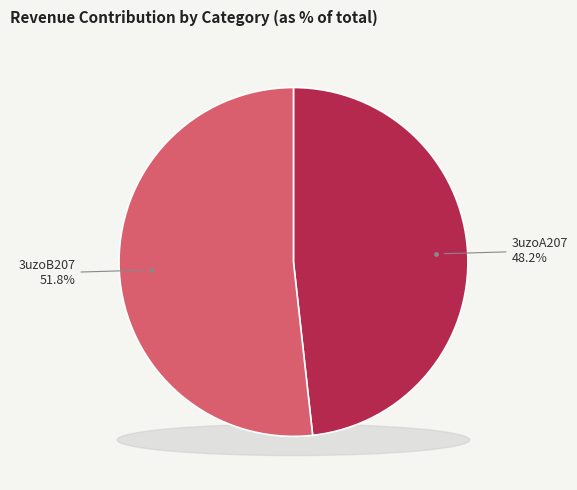

What is the largest slice in the pie chart?

3uzoB207